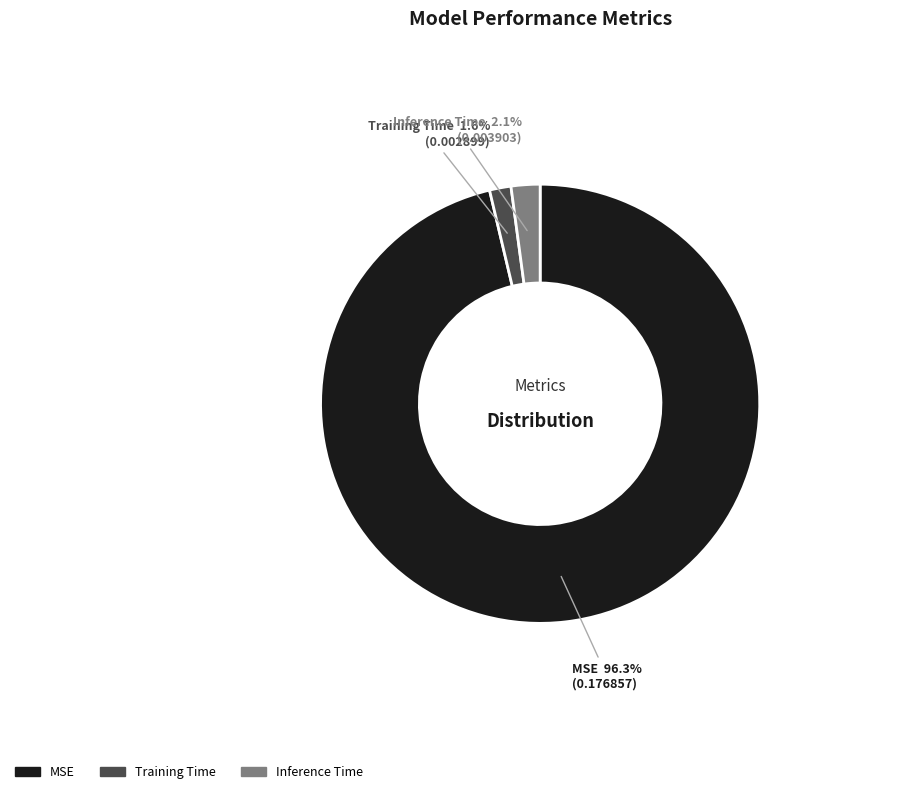

To the nearest percent, what portion does Training Time represent?

2%